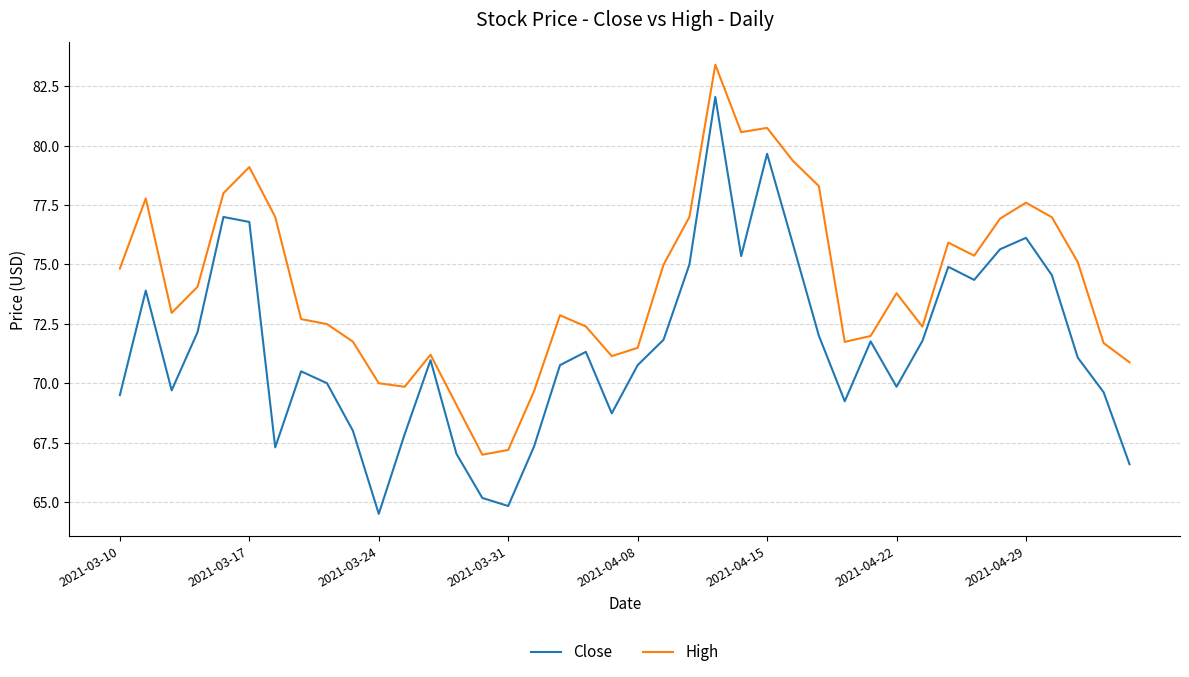

True or false: High and Close cross at least once.

False